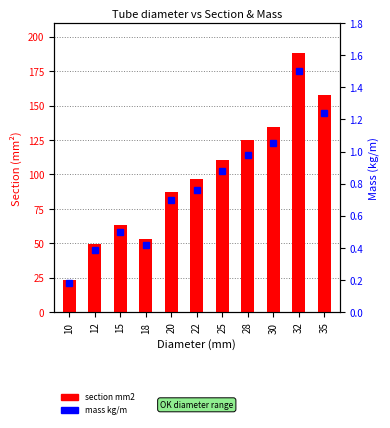

Reading left to right, what are all the values shown in this chart?

section mm2: 23.1	49.5	63.6	53.4	87.2	96.6	110.7	124.9	134.3	188.5	157.9
mass kg/m: 0.2	0.4	0.5	0.4	0.7	0.8	0.9	1.0	1.1	1.5	1.2